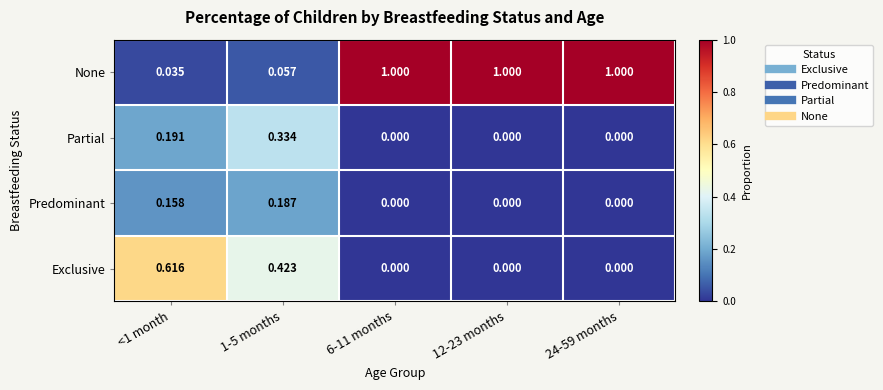

How many distinct data groups are displayed?

4